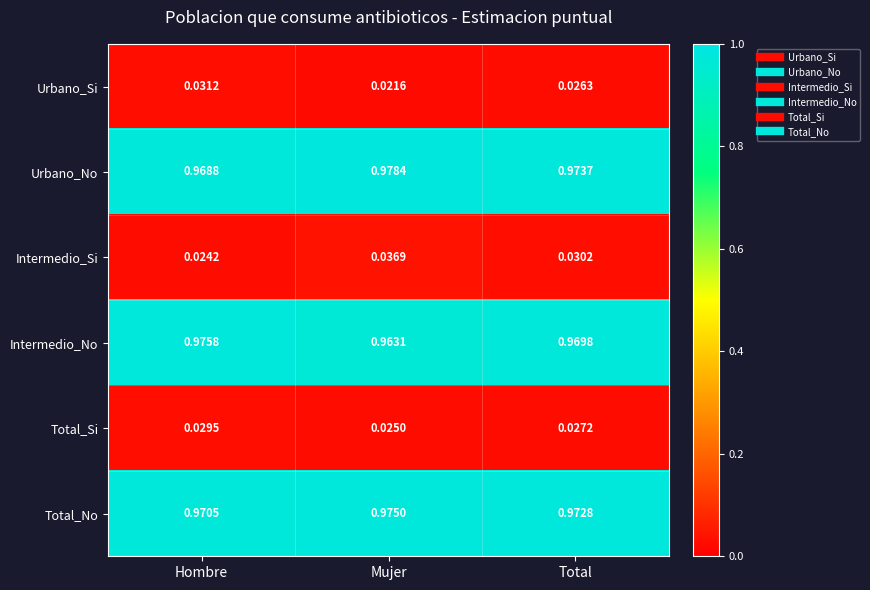

Which category has the highest value across all series?

Mujer